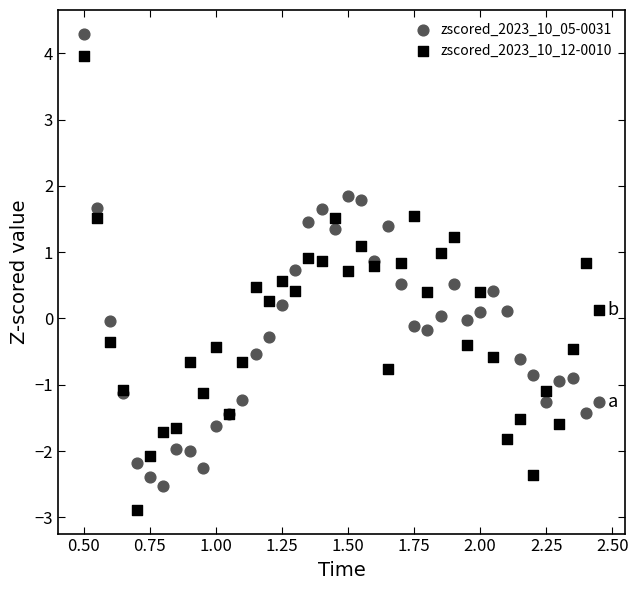

Which series contains the lowest Y value?

zscored_2023_10_12-0010